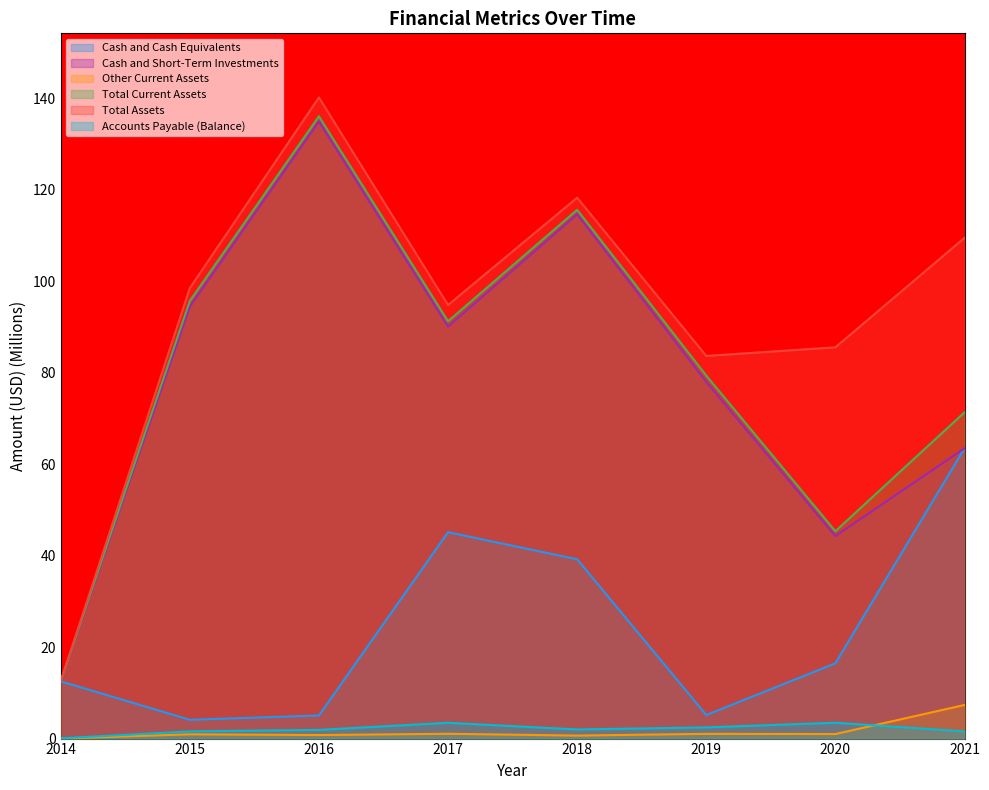

What is the sum of all Total Current Assets values?

647.0